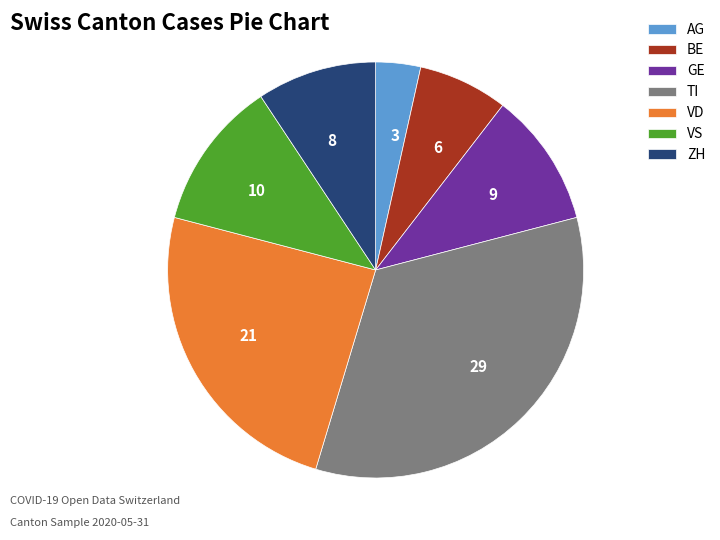

Do 29 and 3 together represent more than half of the pie?

No